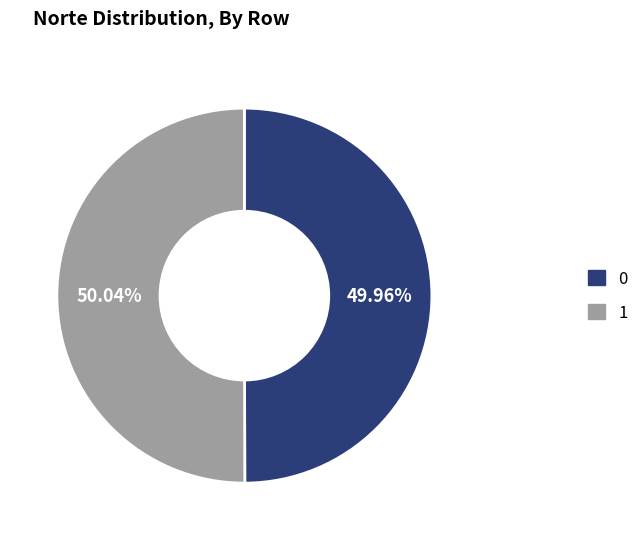

To the nearest percent, what portion does 1 represent?

50%